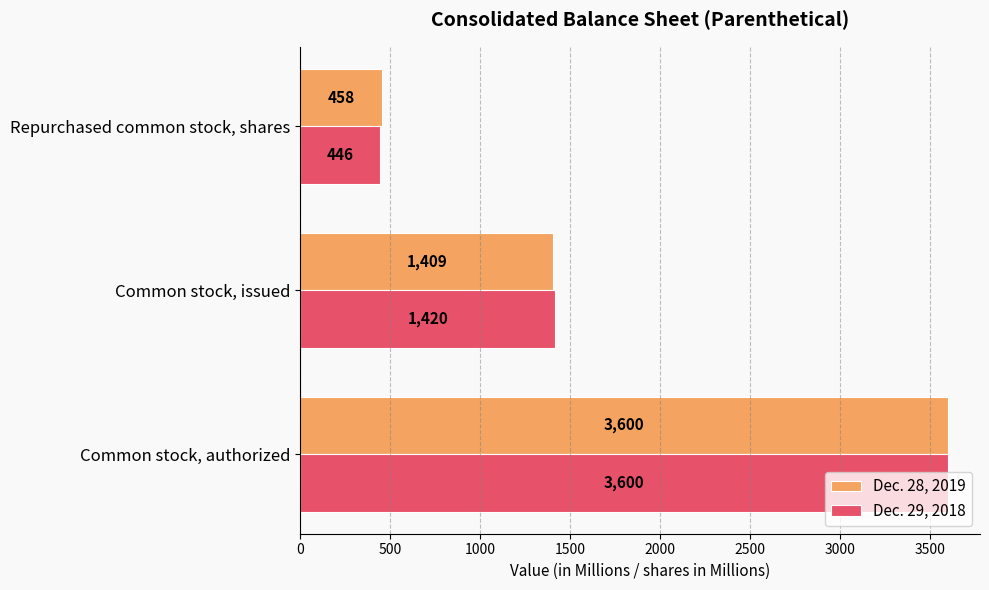

What is the minimum value shown in the chart?

446